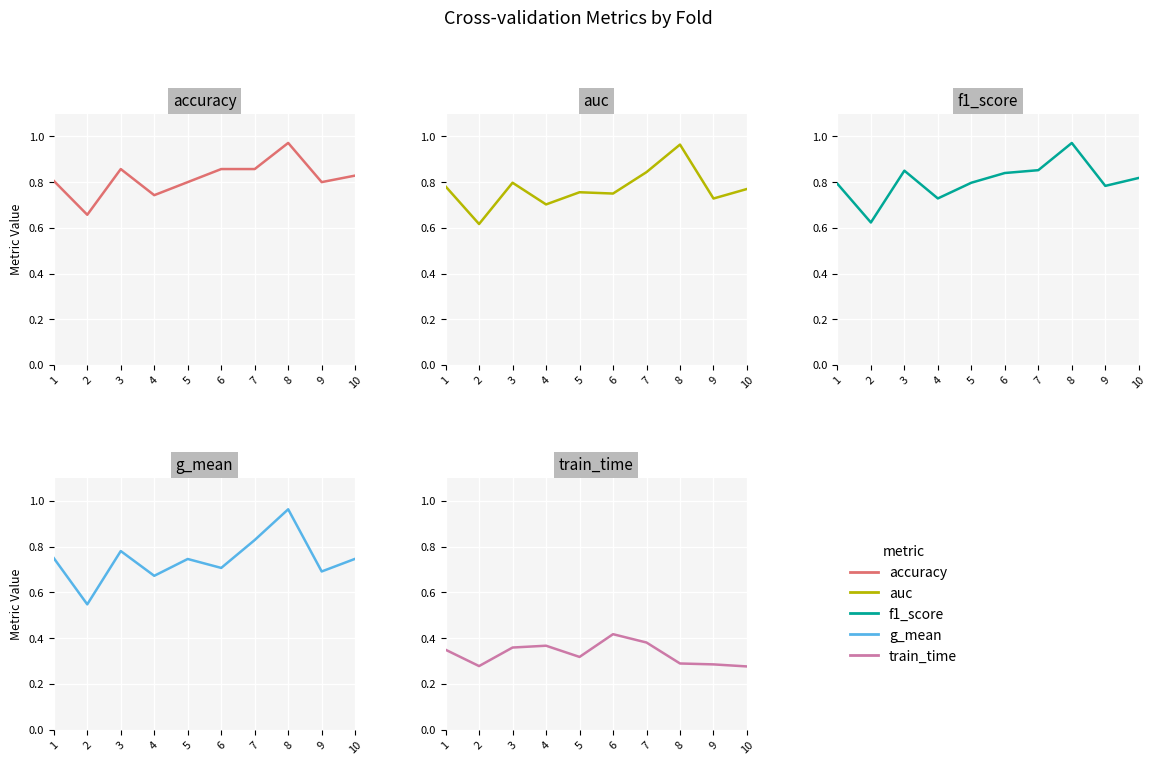

Is it true that train_time equals 0.4 at 10?

False